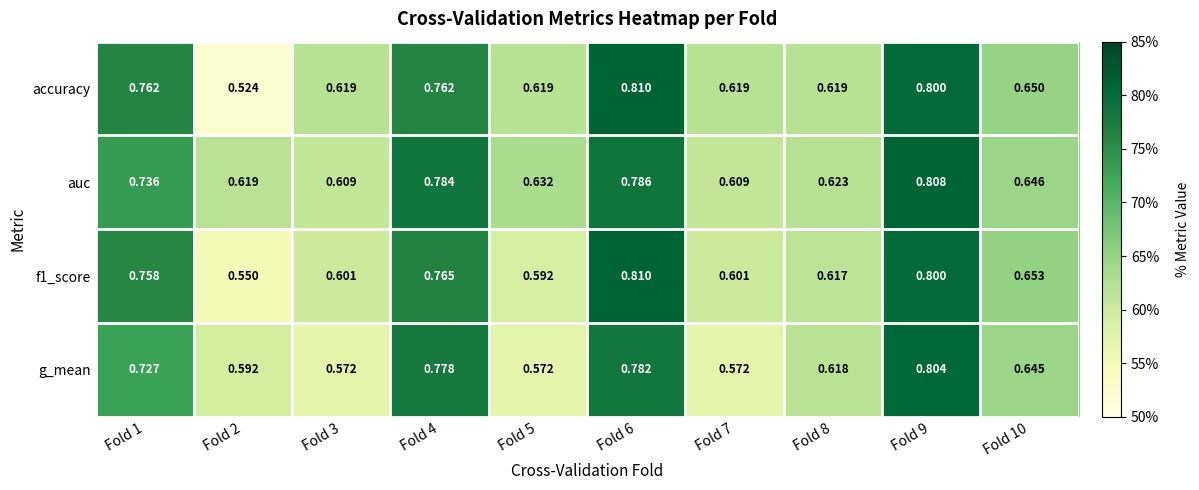

What is the total value across all series at Fold 9?

3.2